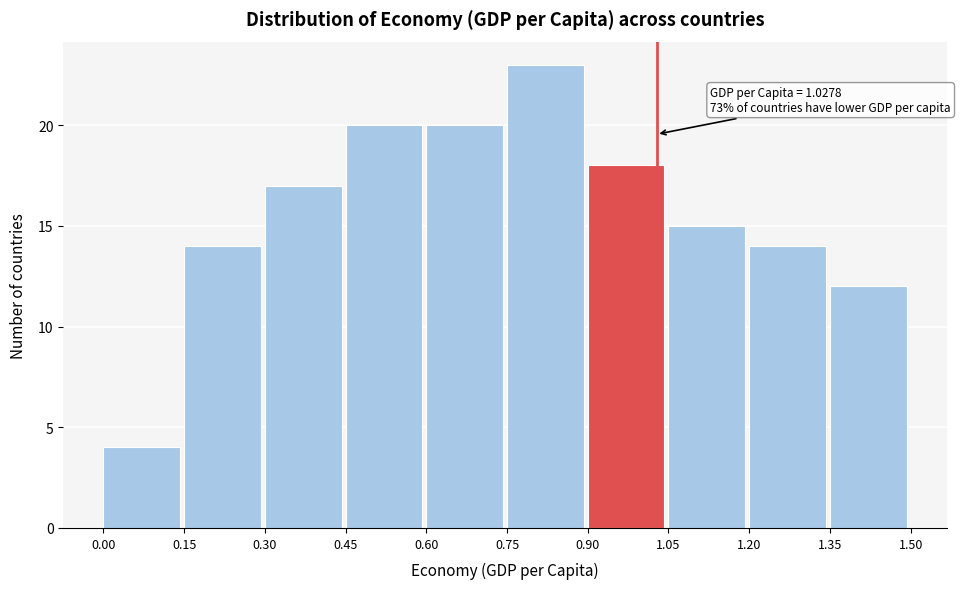

Over which range of the x-axis is the bar tallest?

0.75 to 0.90